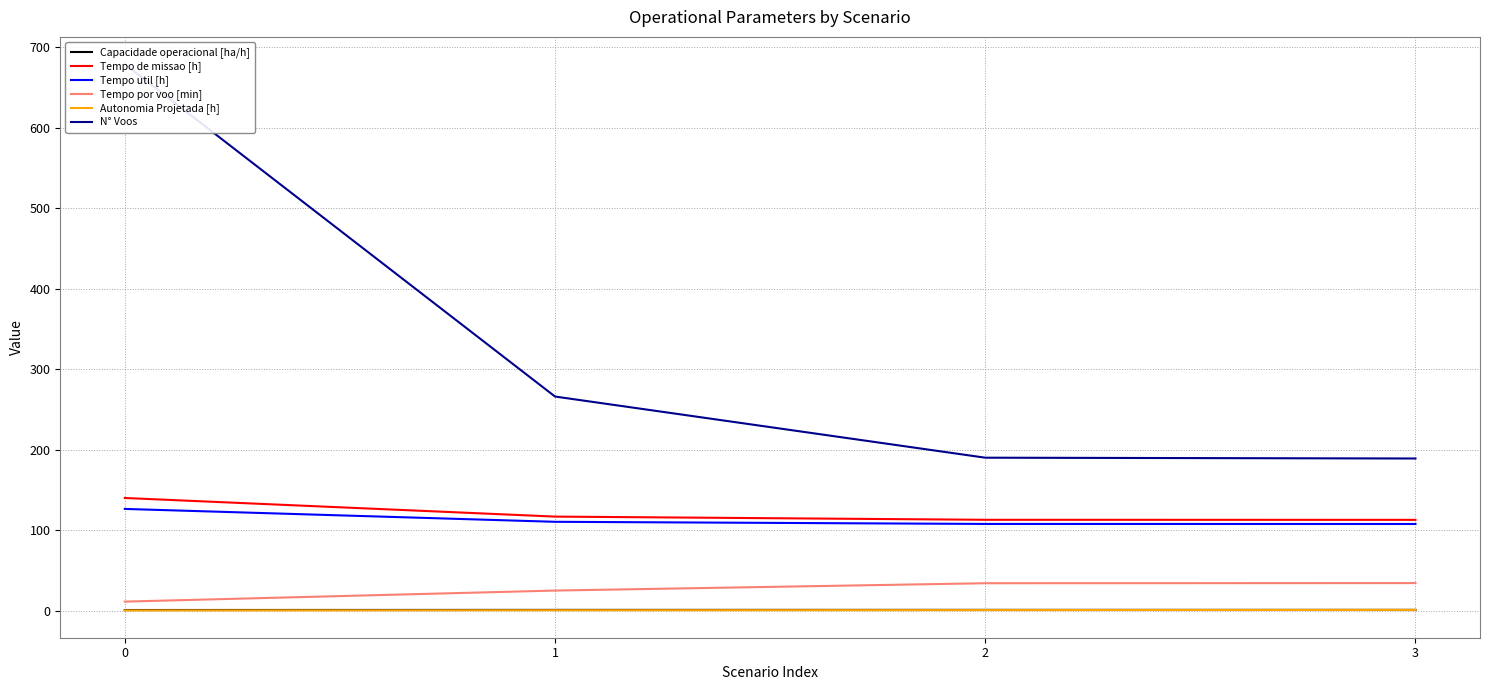

Reading left to right, extract all data points from this chart.

Capacidade operacional [ha/h]: 0.7	0.9	0.9	0.9
Tempo de missao [h]: 139.9	116.8	112.8	112.8
Tempo util [h]: 126.3	110.3	107.7	107.6
Tempo por voo [min]: 11.2	24.9	34.0	34.2
Autonomia Projetada [h]: 0.2	0.4	0.6	0.8
N° Voos: 679.0	266.0	190.0	189.0